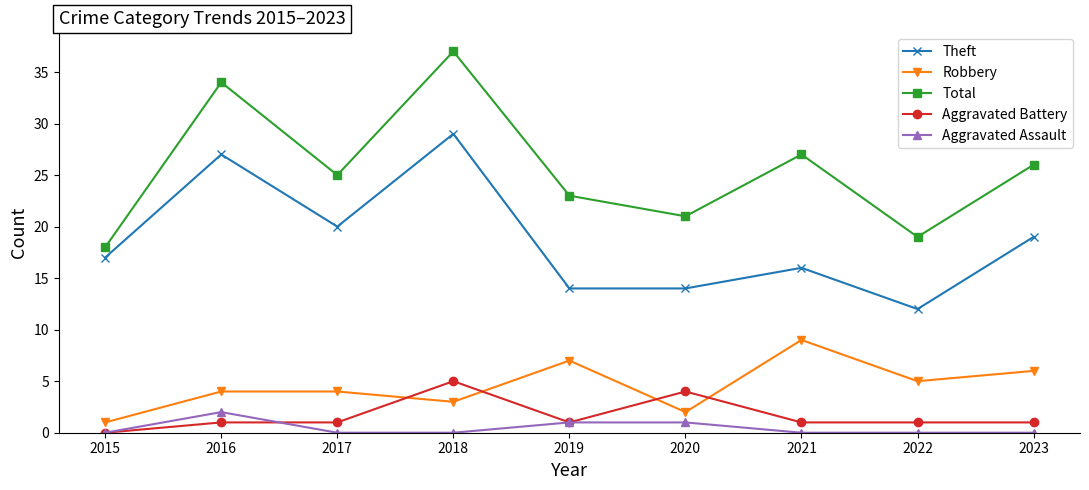

True or false: Aggravated Assault and Robbery intersect in this chart.

False